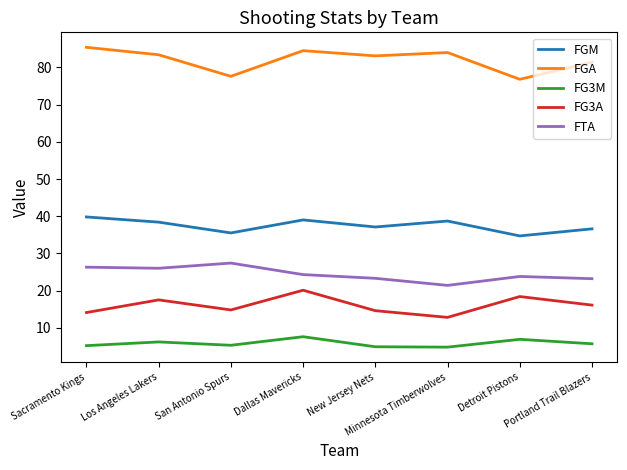

What is the difference between the second highest and minimum values in the FG3A series?

5.6